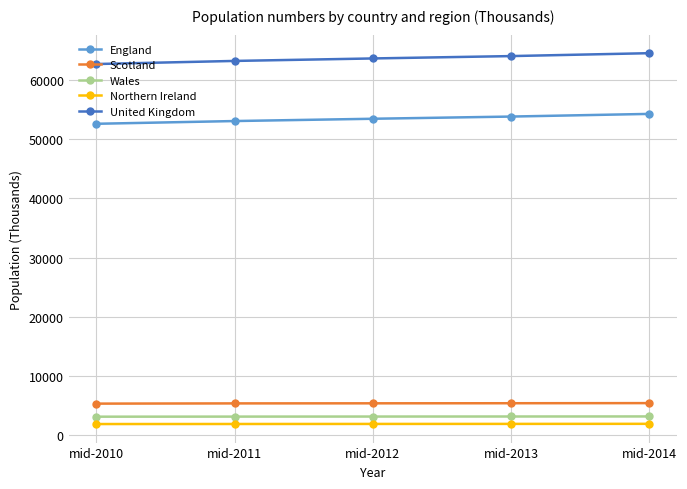

What is the difference between the second highest and second lowest values in the Northern Ireland series?

16